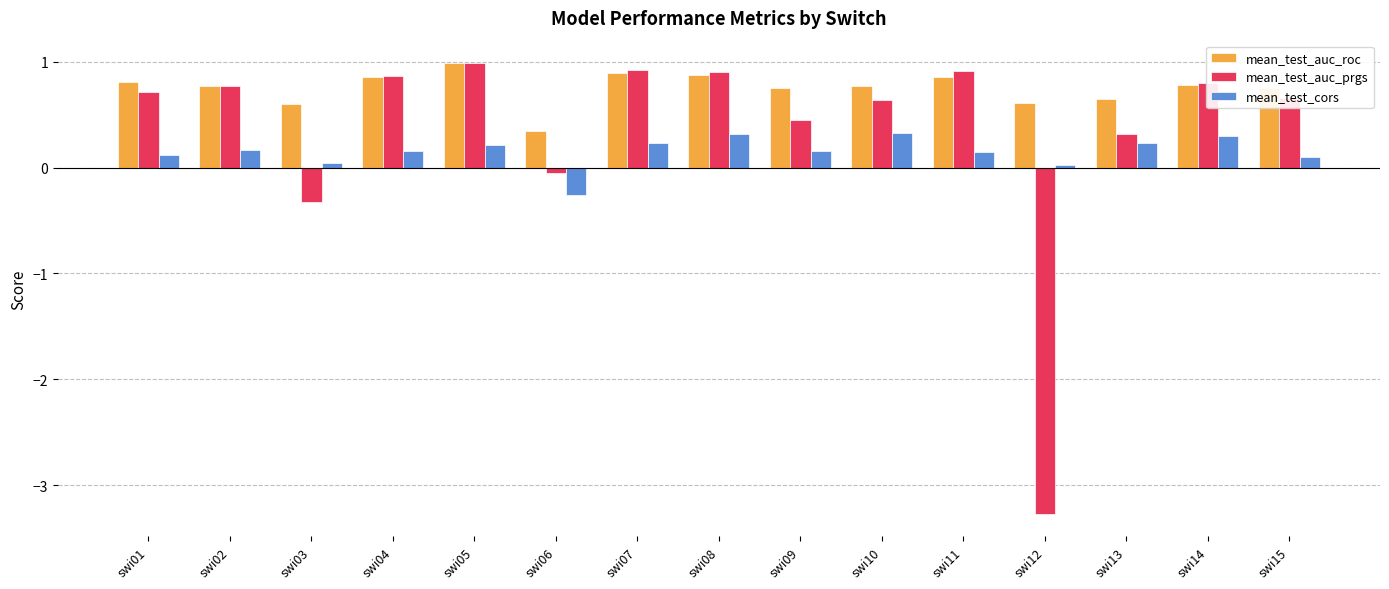

Which series has the largest total across all categories?

mean_test_auc_roc